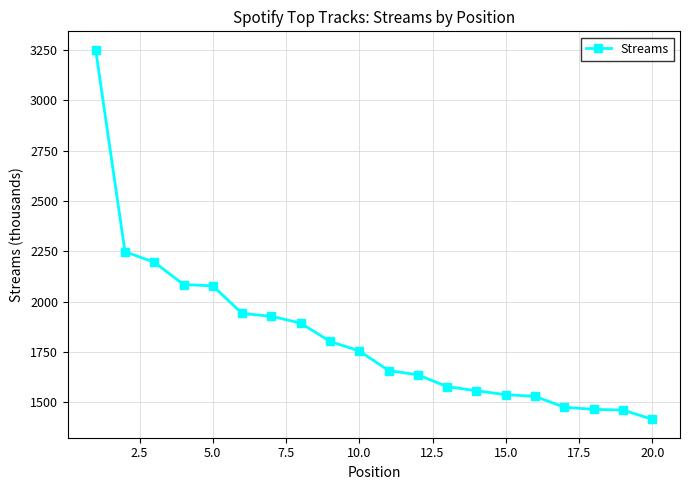

What is the maximum value shown in the chart?

3252